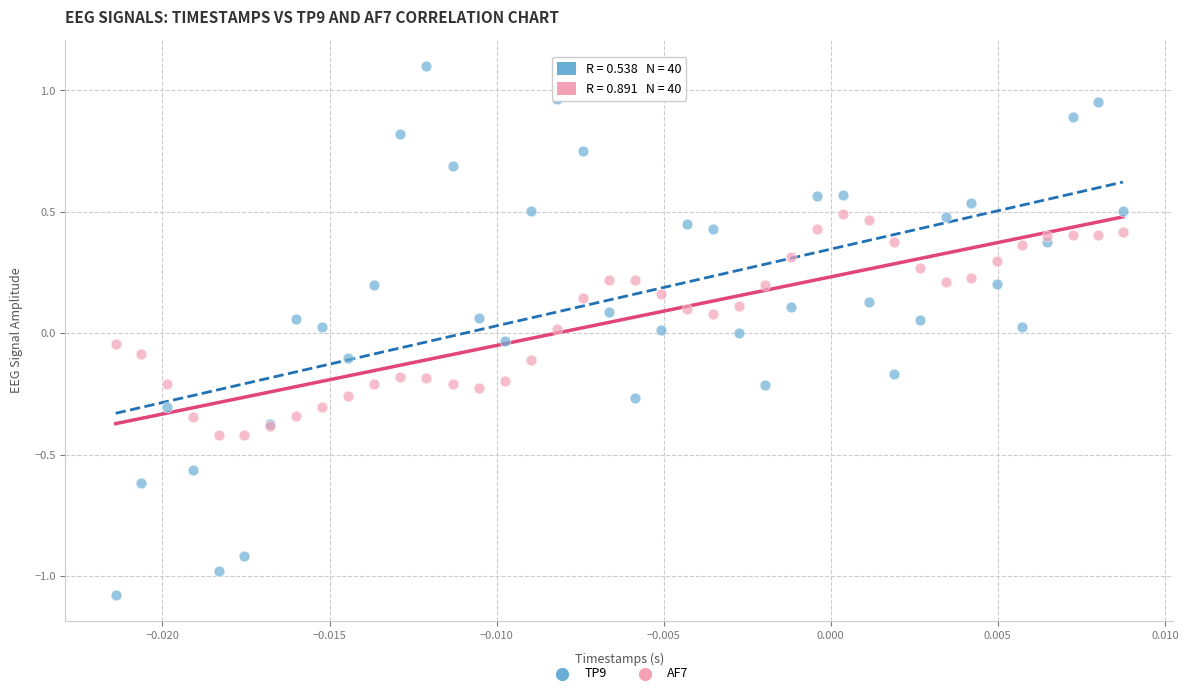

What are all the series names shown in the legend?

TP9, AF7